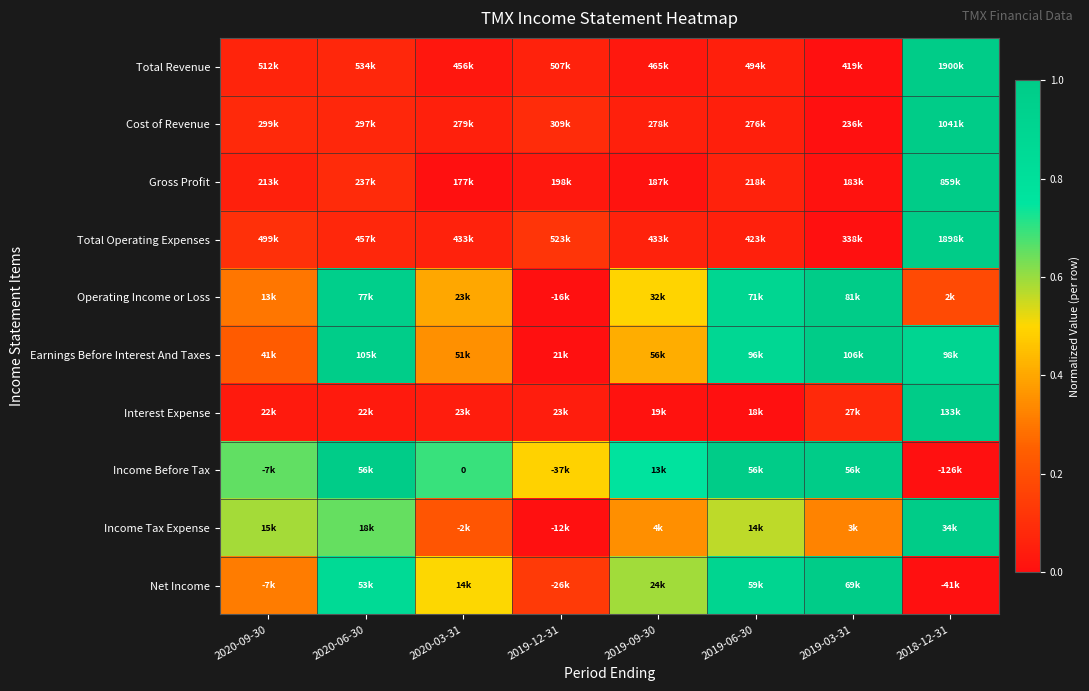

Between 2019-03-31 and 2020-06-30, which is larger?

2020-06-30